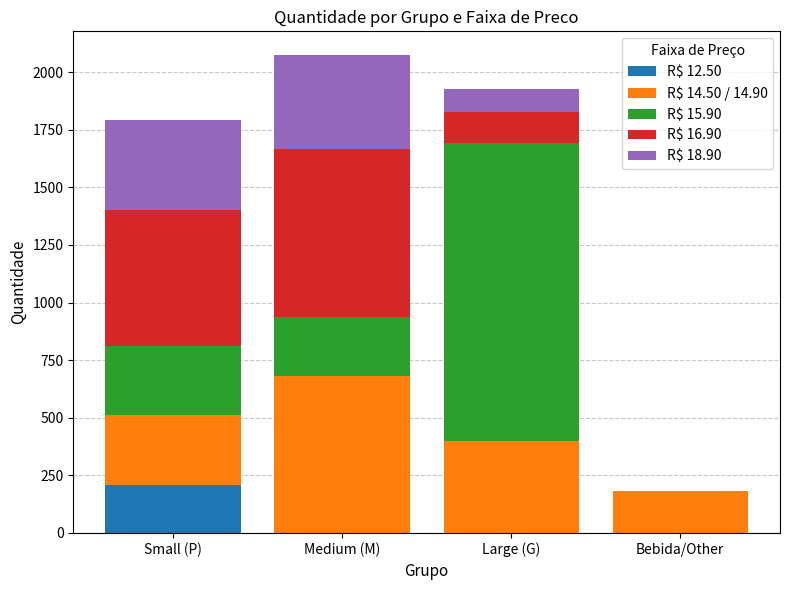

Reading left to right, list the values for the R$ 12.50 series.

Small (P)=206	Medium (M)=0	Large (G)=0	Bebida/Other=0